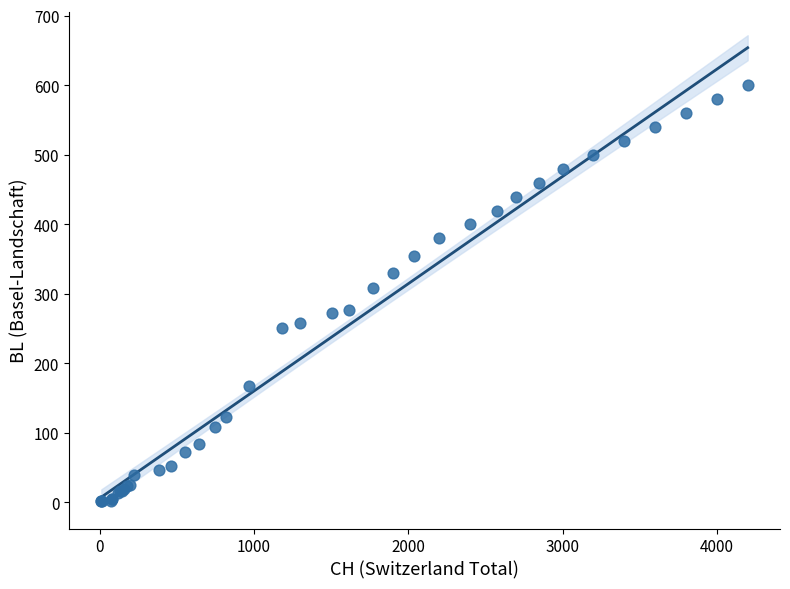

What Y value in the scatter plot is closest to 301?

309